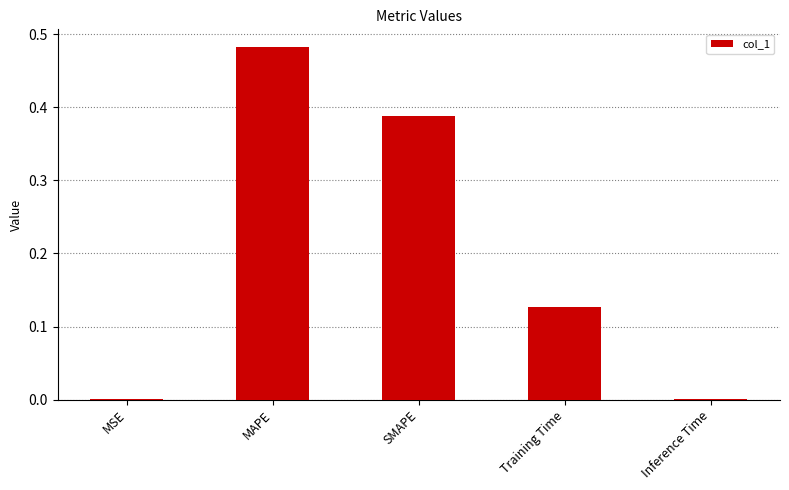

What is the average value?

0.2